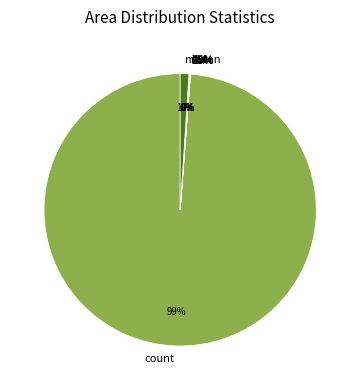

To the nearest percent, what is the difference between the largest and smallest slice percentages?

99%